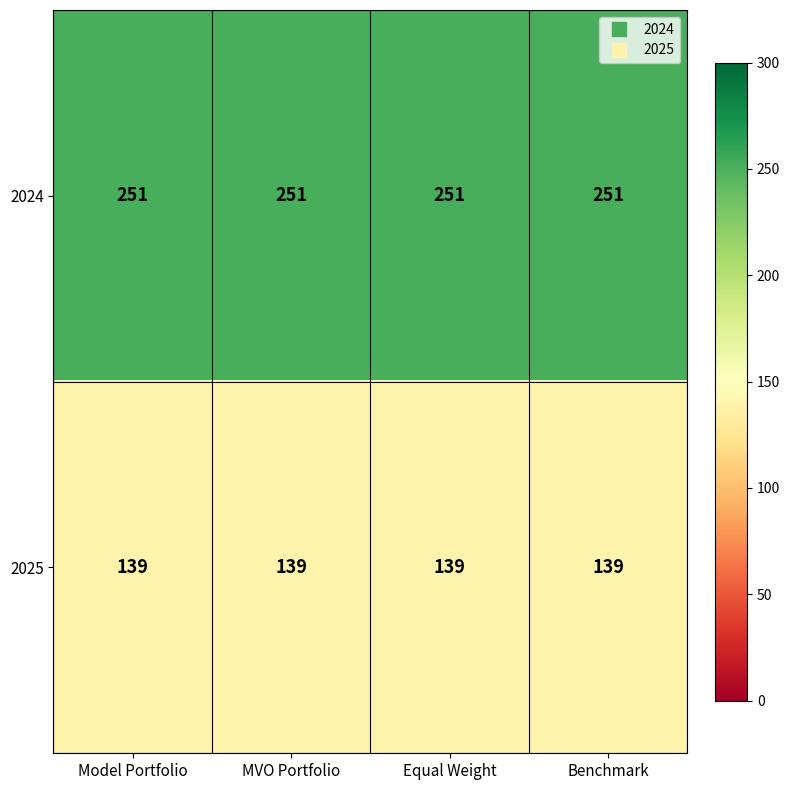

Count the number of data series in this chart.

2